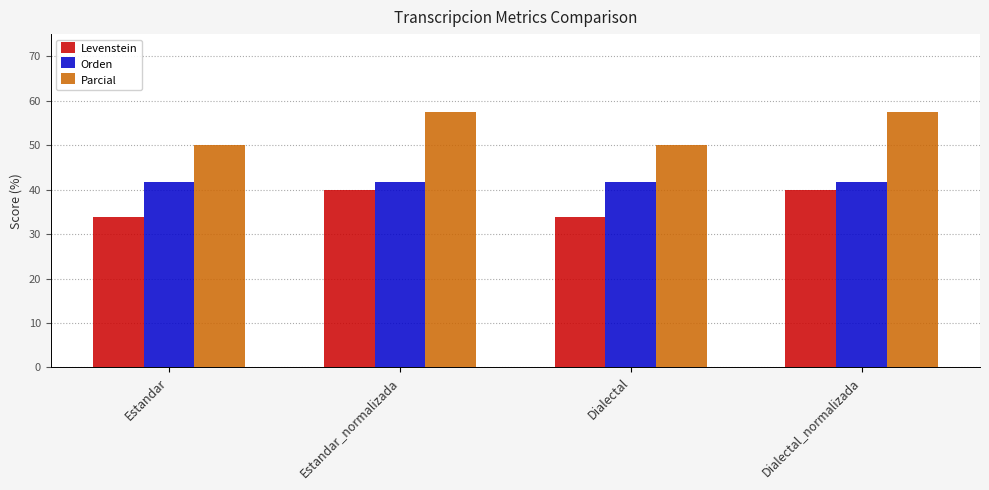

Rank the series at Dialectal from highest to lowest value.

Parcial, Orden, Levenstein